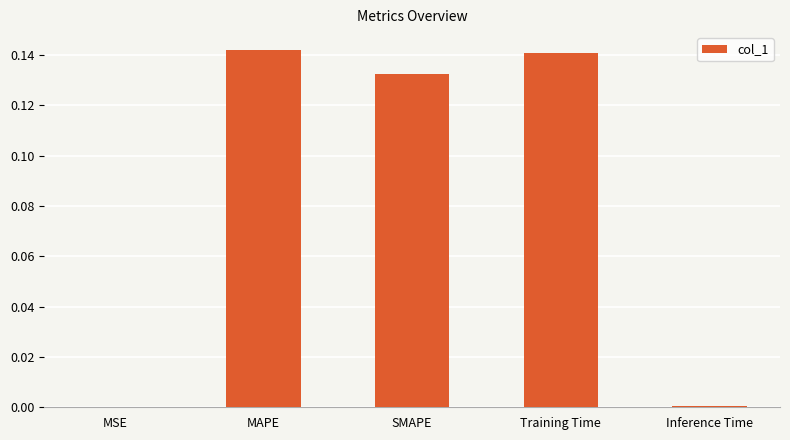

What is the change in value from Training Time to Inference Time?

-0.1